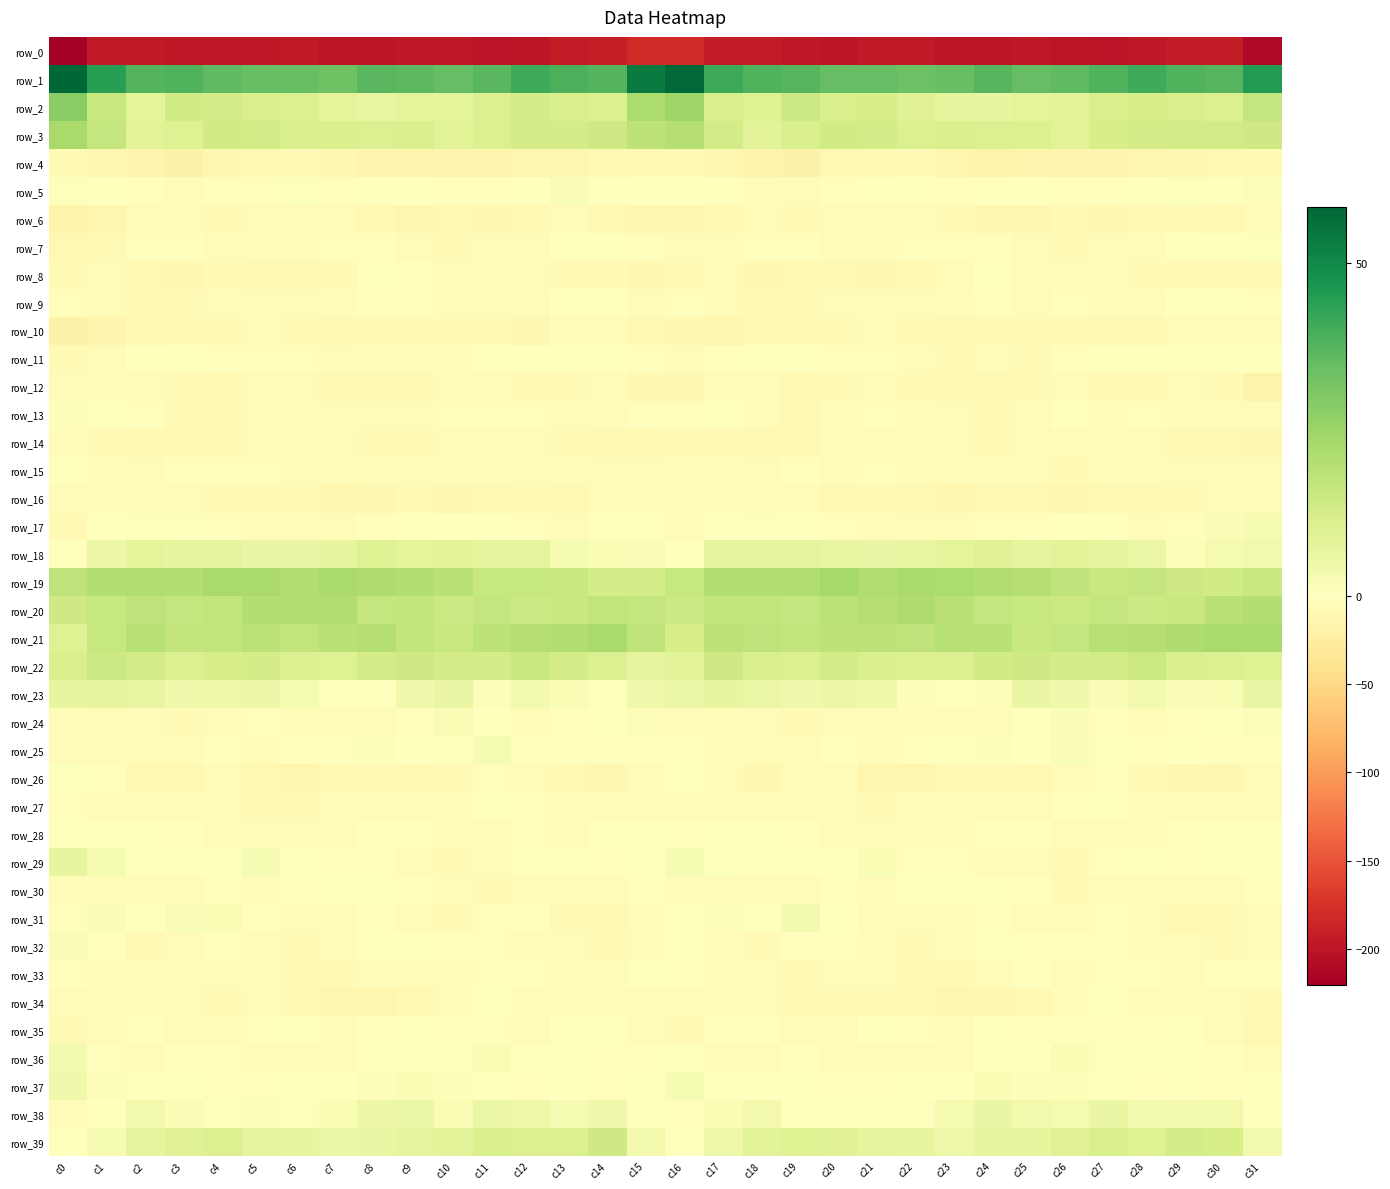

Which category has the lowest value in the row_27 series?

c21